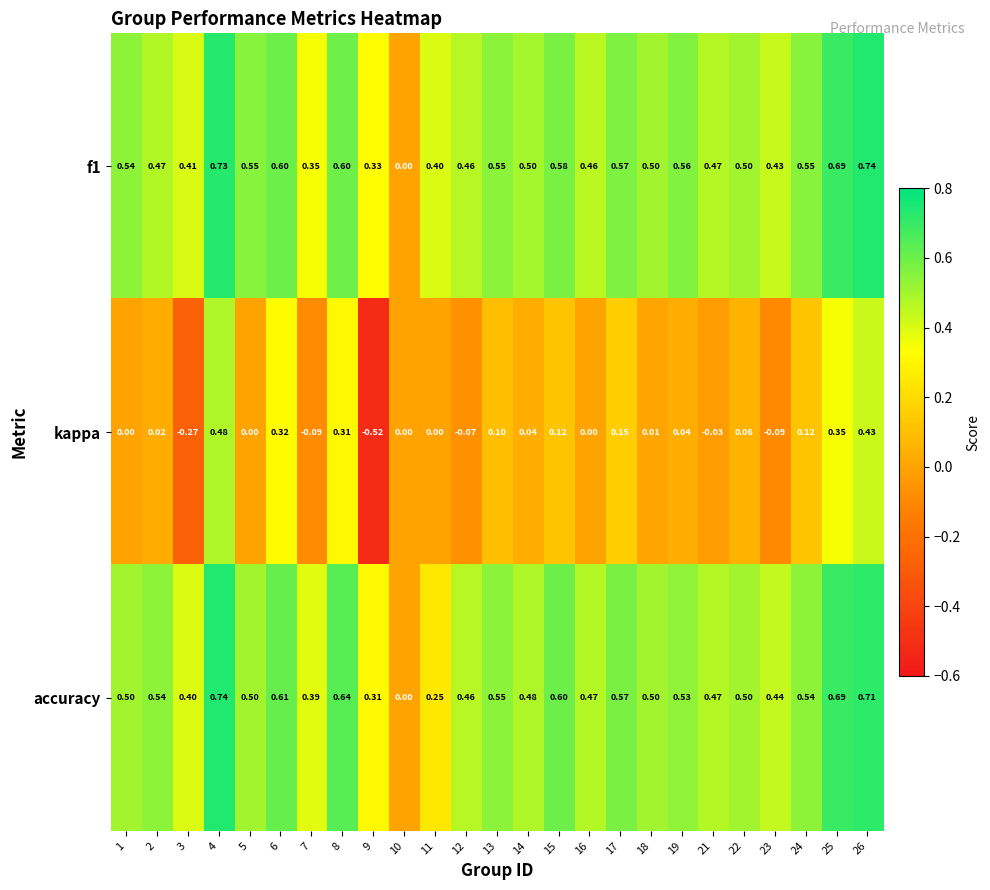

Between 4 and 22, which series saw the biggest shift?

kappa